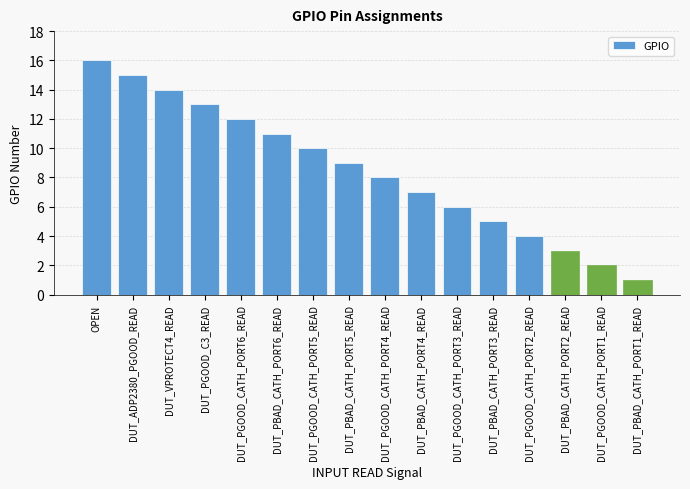

Which has a higher value, DUT_PBAD_CATH_PORT3_READ or DUT_PGOOD_CATH_PORT4_READ?

DUT_PGOOD_CATH_PORT4_READ